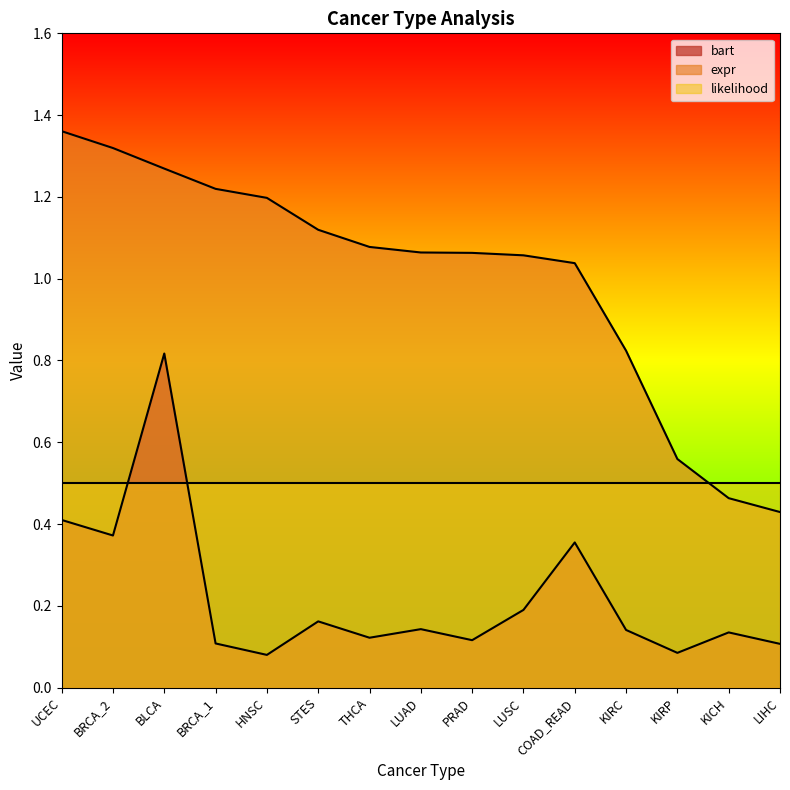

The bart series shows 0.6 at COAD_READ. True or false?

False